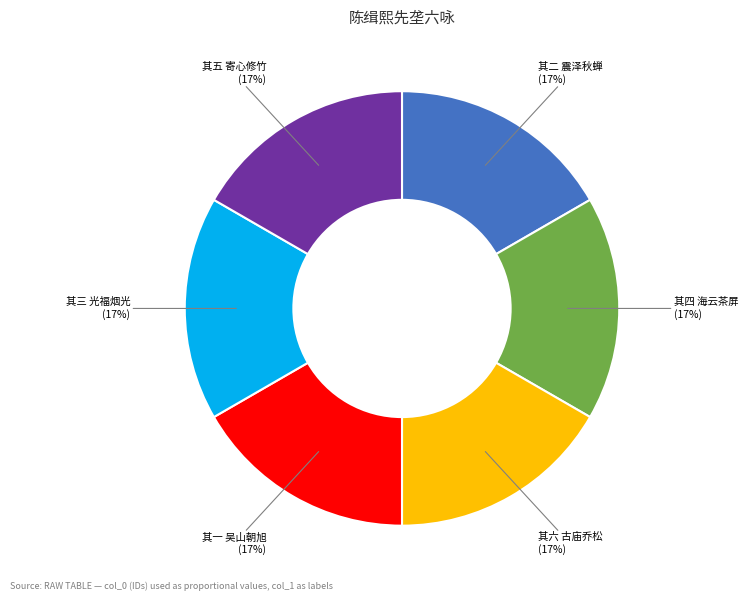

Do 其三 光福烟光 and 其五 寄心修竹 together represent more than half of the pie?

No